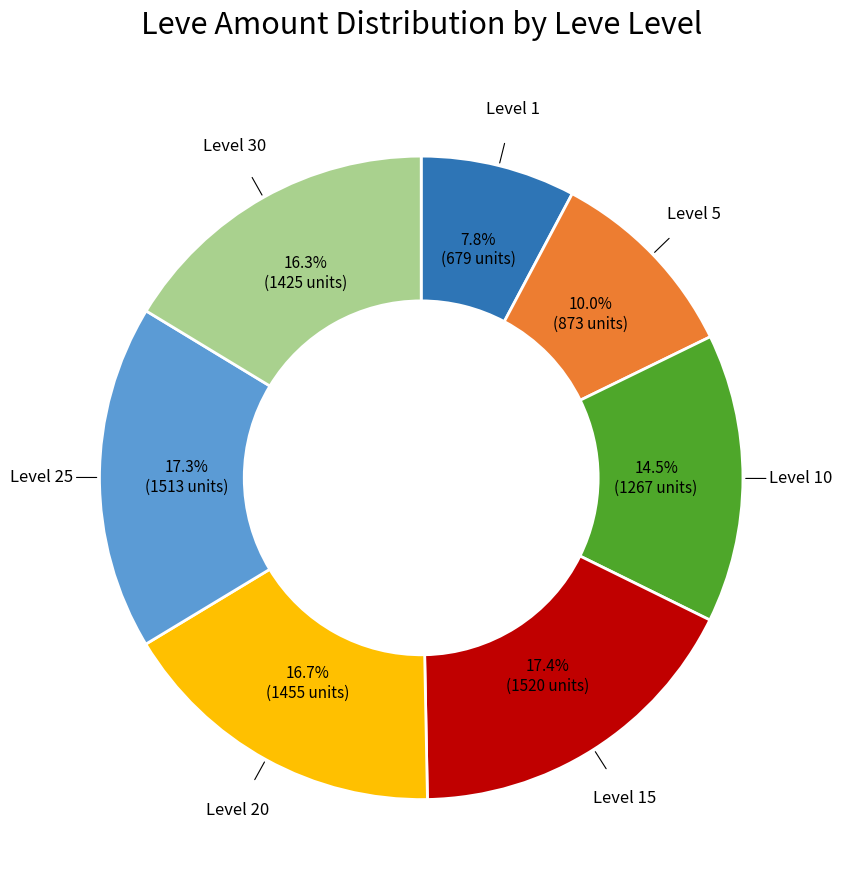

How many segments does this pie chart have?

7